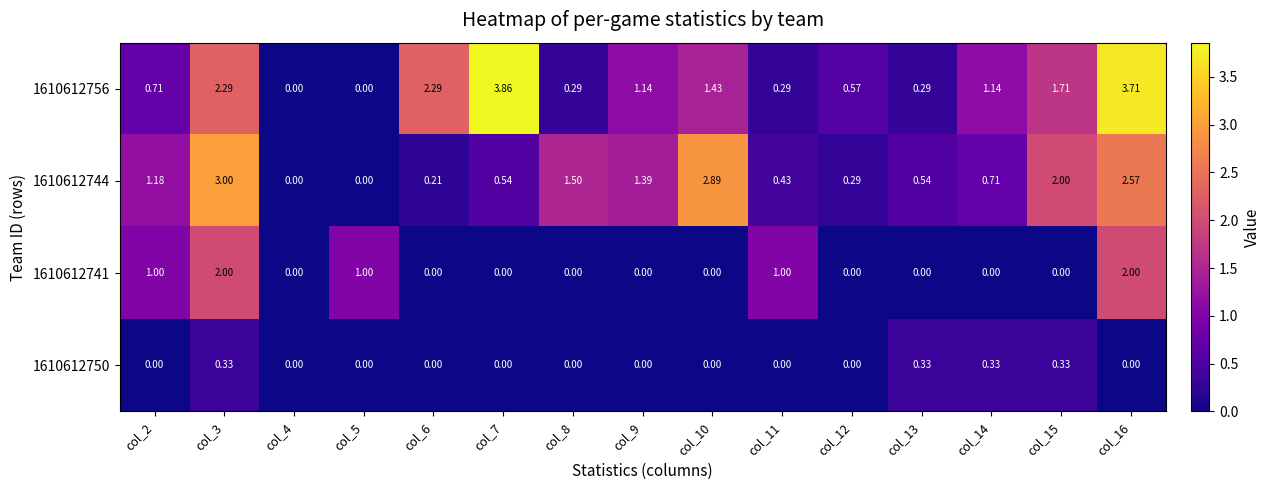

Is the value of 1610612744 at col_15 greater than the value of 1610612750 at col_8?

Yes